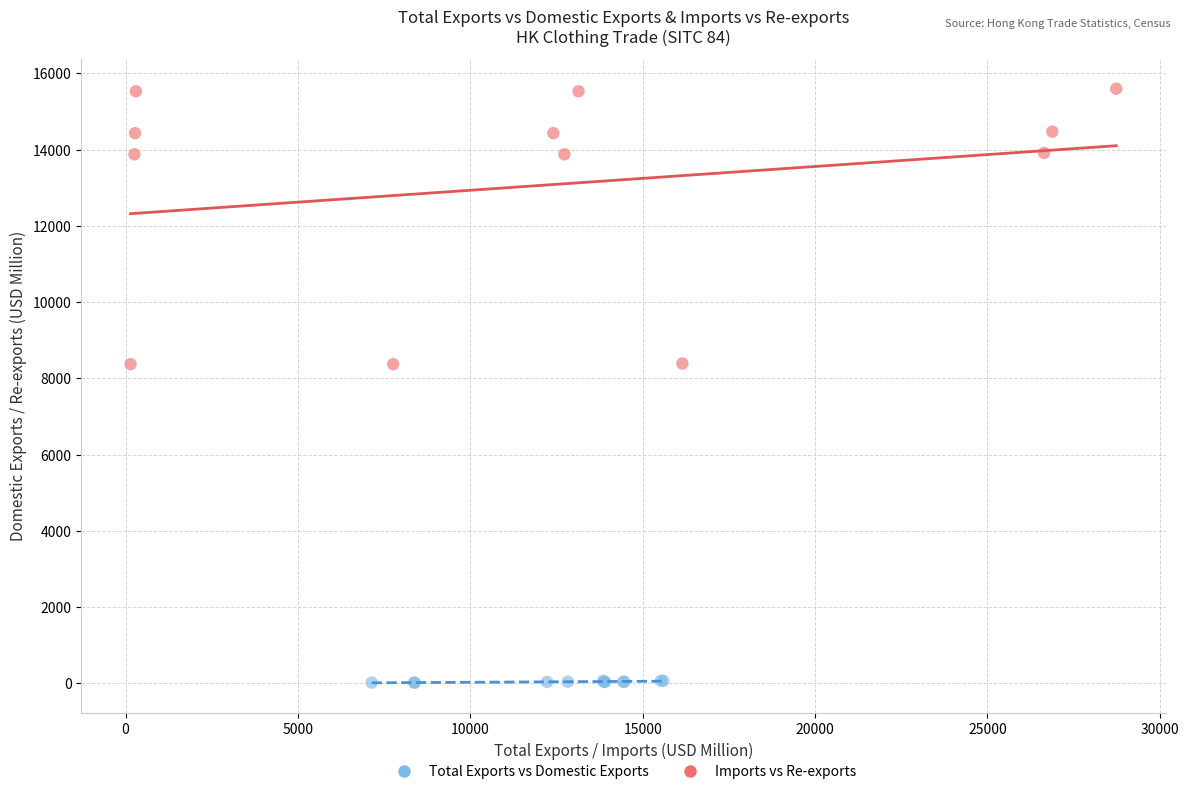

Which series reaches the minimum Y coordinate?

Total Exports vs Domestic Exports